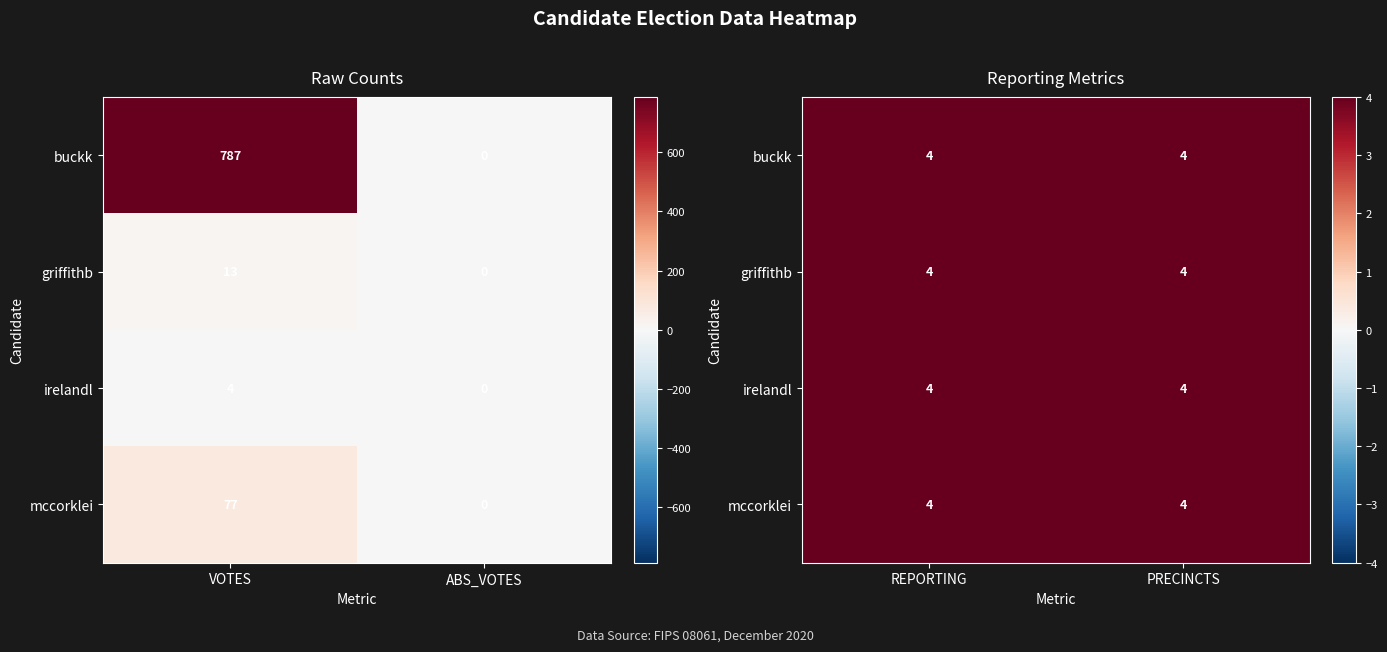

Reading left to right, extract all data points from this chart.

buckk: VOTES=787	ABS_VOTES=0	REPORTING=4	PRECINCTS=4
griffithb: VOTES=13	ABS_VOTES=0	REPORTING=4	PRECINCTS=4
irelandl: VOTES=4	ABS_VOTES=0	REPORTING=4	PRECINCTS=4
mccorklei: VOTES=77	ABS_VOTES=0	REPORTING=4	PRECINCTS=4